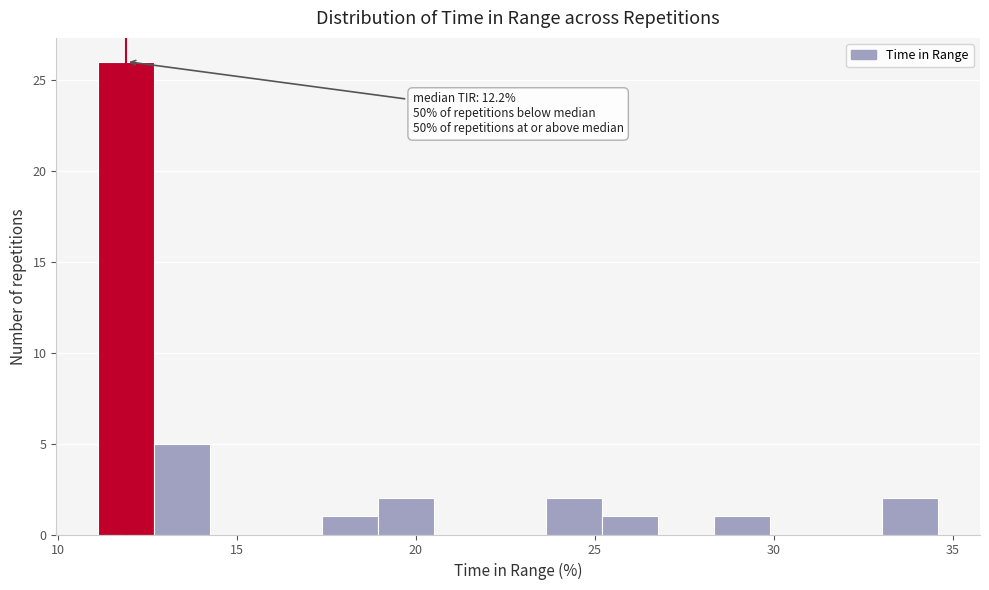

Read against the x-axis, roughly where is the centre of the tallest bar?

12.0